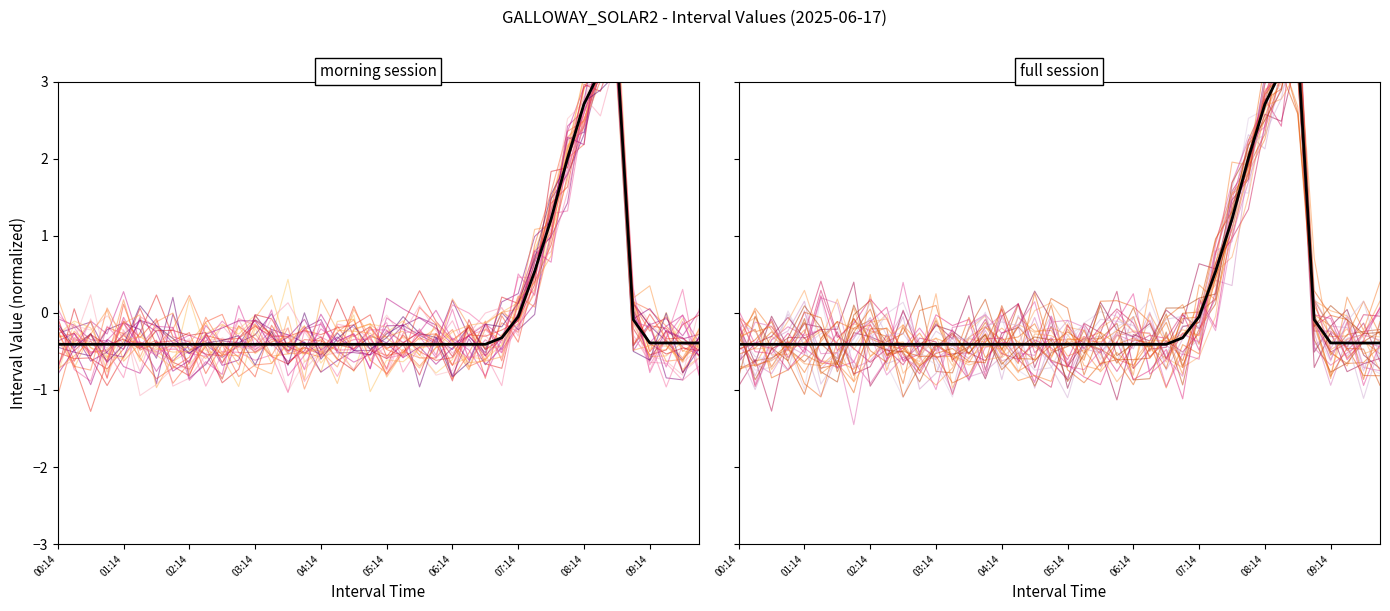

What is the greatest value displayed?

3.4